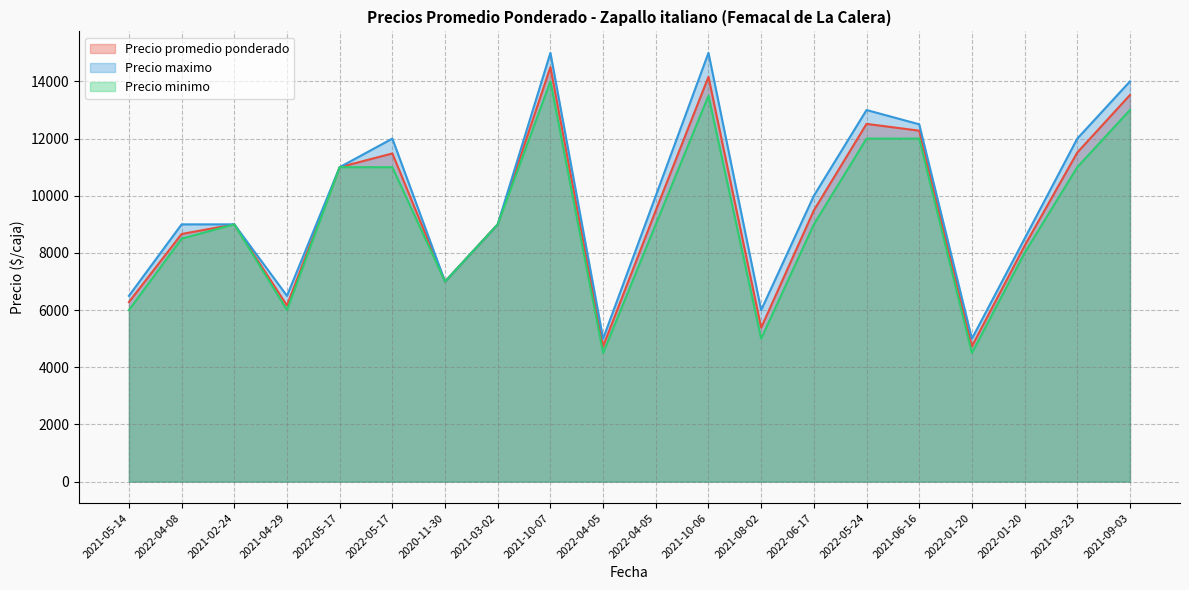

What is the difference between the maximum and minimum values in the Precio promedio ponderado series?

9769